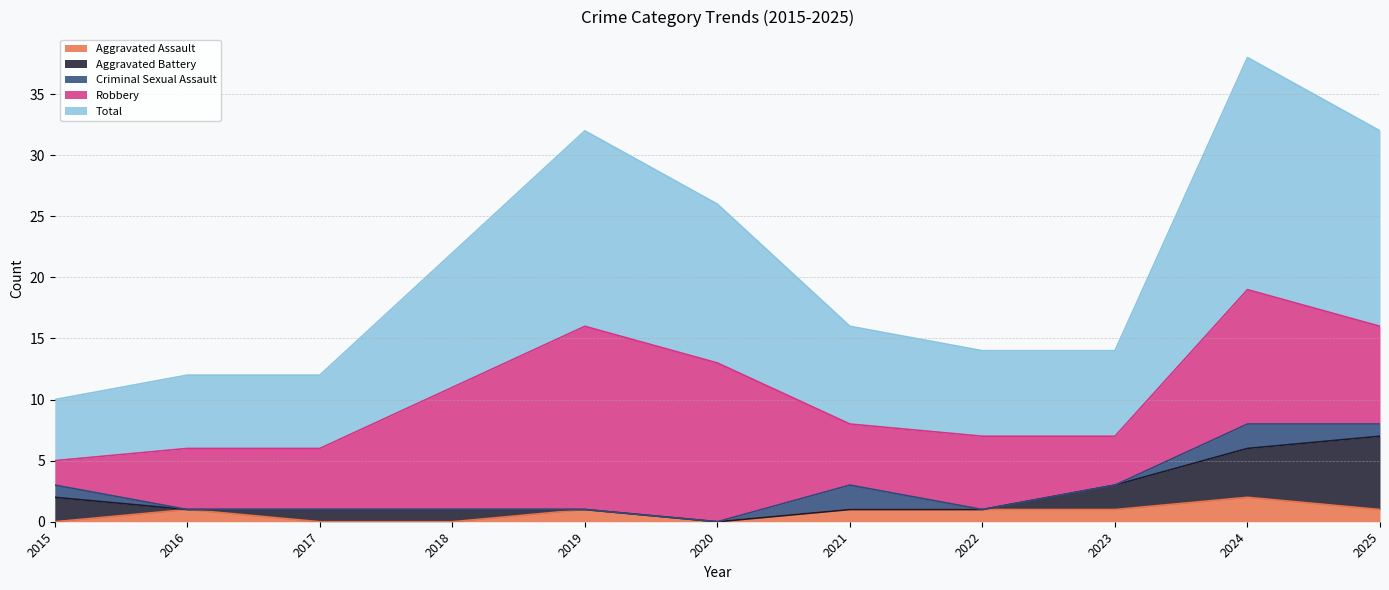

True or false: Total has more than 0 points higher than both neighbors.

True